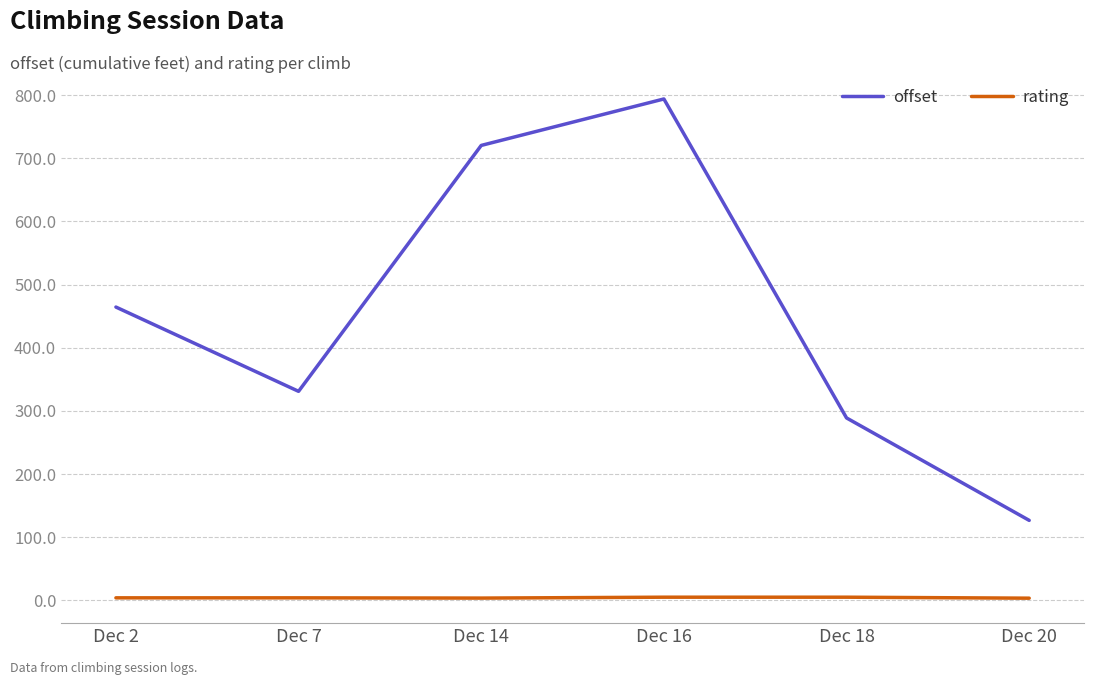

Is it true that offset equals 391.5 at Dec 18?

False